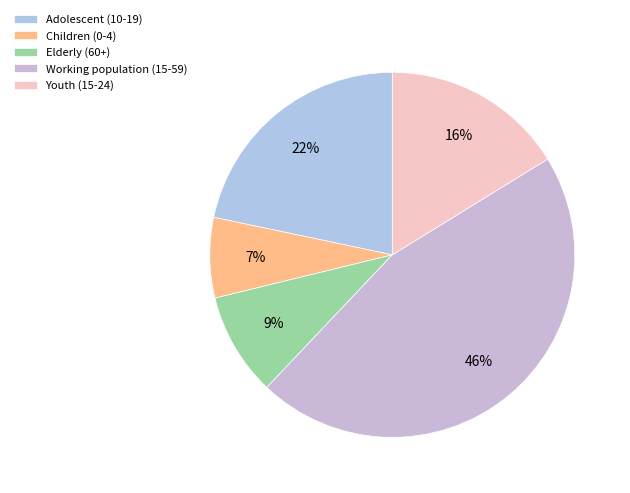

To the nearest percent, what is the difference between the Elderly (60+) and Working population (15-59) slice percentages?

37%